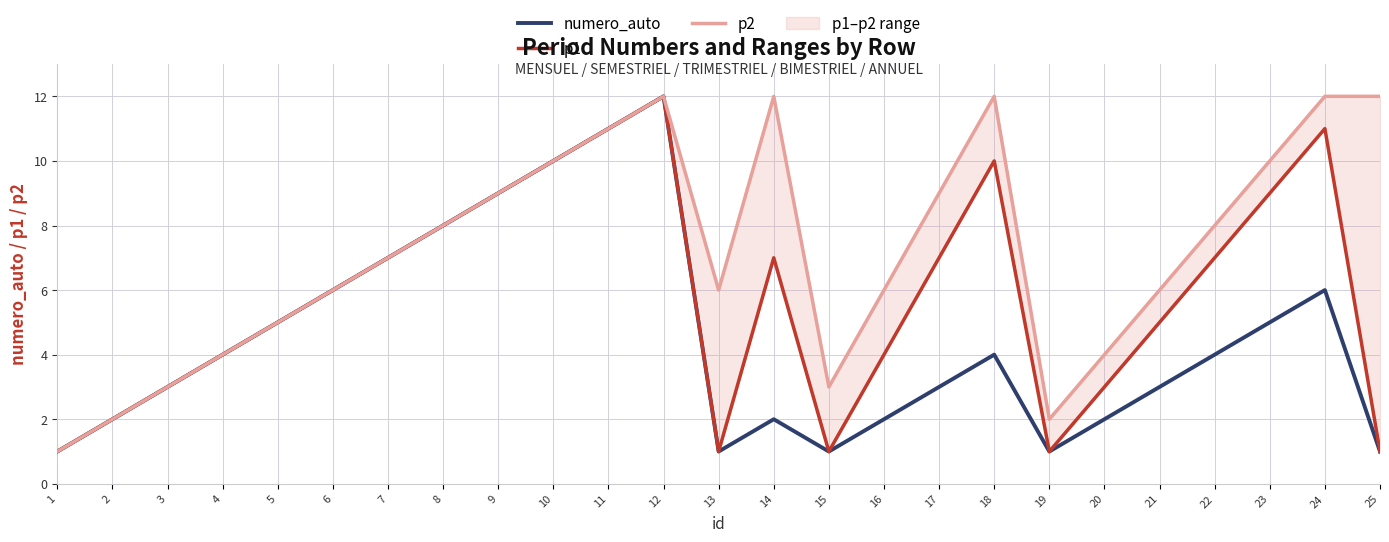

Rank the series by their maximum value, from highest to lowest.

numero_auto, p1, p2